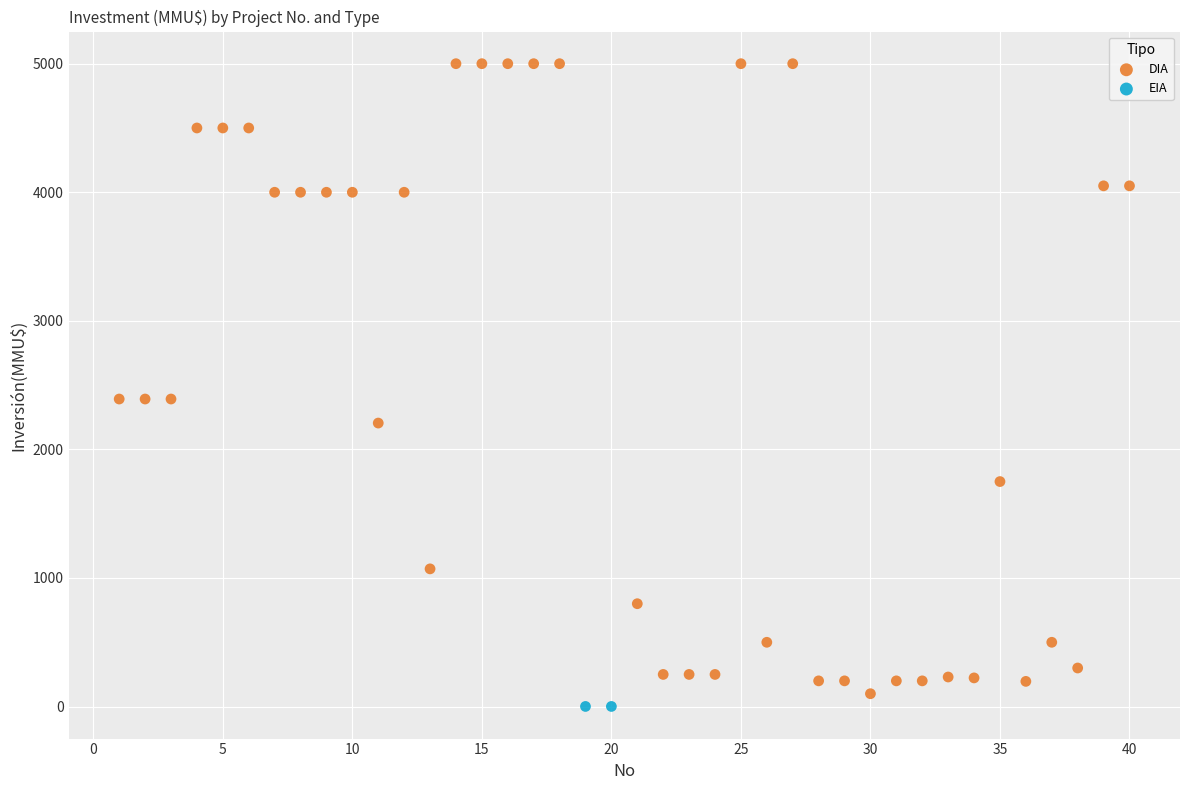

What are all the series names shown in the legend?

DIA, EIA